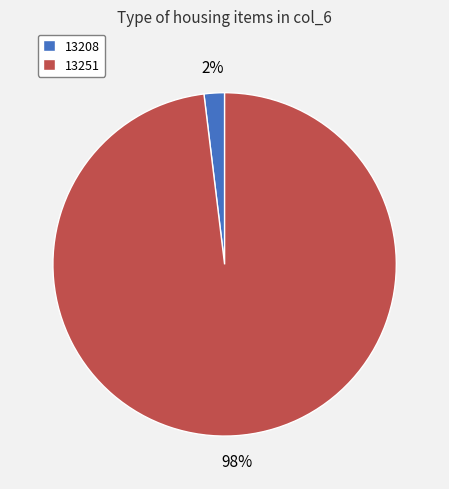

Rank the categories by value from highest to lowest.

13251, 13208